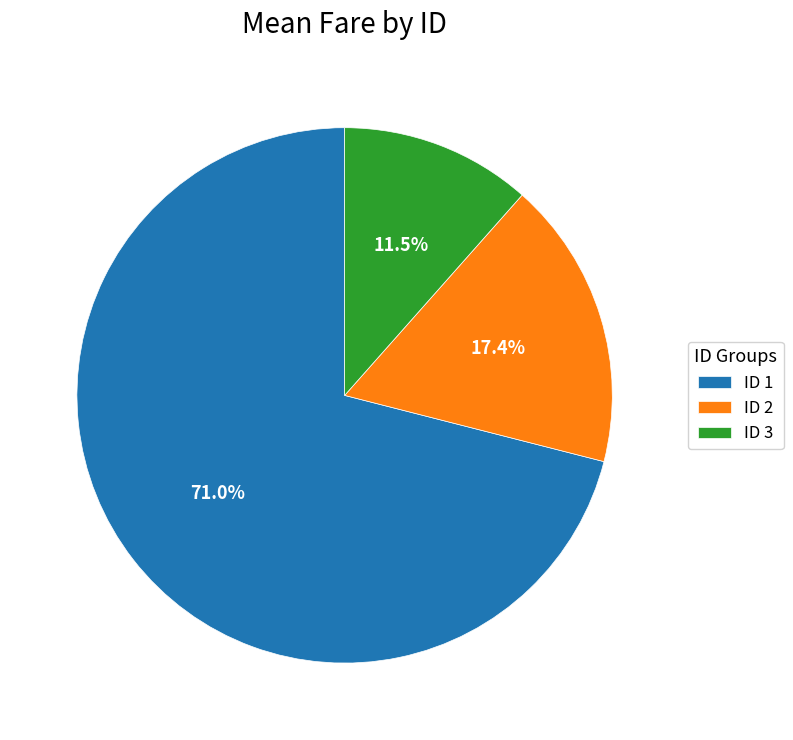

Between ID 3 and ID 1, which is larger?

ID 1